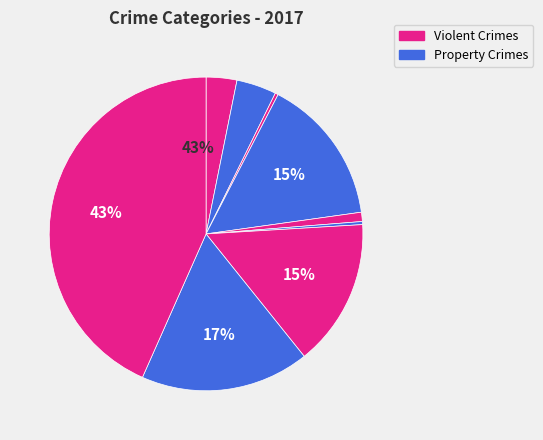

Count the number of slices in the pie.

9